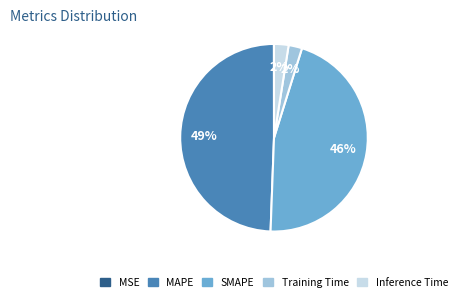

True or false: MAPE accounts for 44% of the total.

False